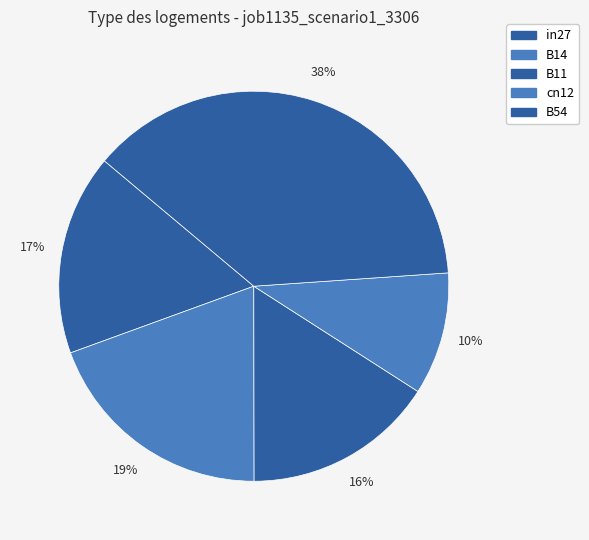

Count the number of slices in the pie.

5